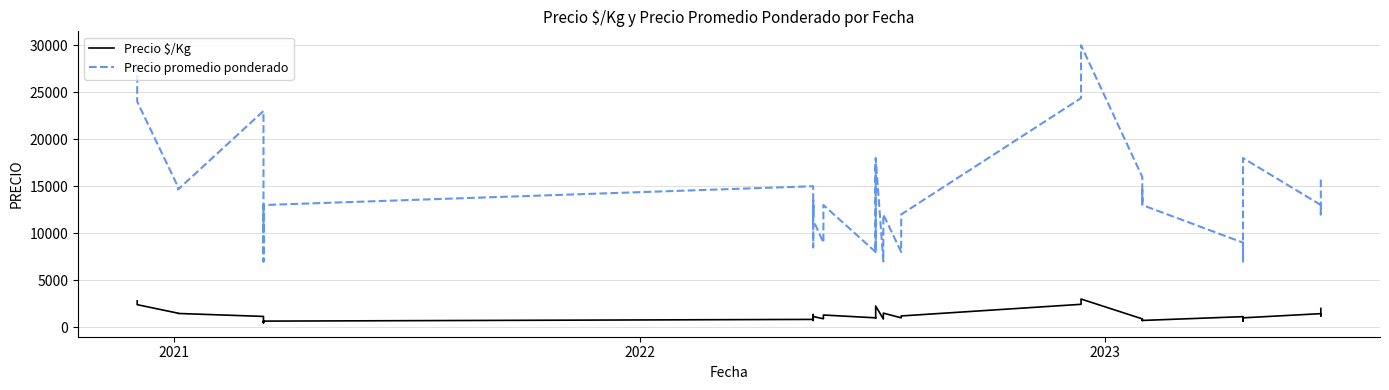

Reading right to left, list all the values displayed in this chart.

Precio $/Kg: 2000	1200	1444	1000	640	875	1125	722	810	722	889	3000	2437	1200	1000	1500	875	2250	1000	969	1000	1300	900	1140	722	850	1350	1000	833	650	556	650	556	467	1150	1465	1494	2400	2800	2800
Precio promedio ponderado: 16000	12000	13000	18000	16000	7000	9000	13000	14571	13000	16000	30000	24373	12000	8000	12000	7000	18000	8000	17444	8000	13000	9000	11400	13000	8500	13500	12000	15000	13000	10000	13000	10000	7000	23000	14649	14936	24000	28000	28000